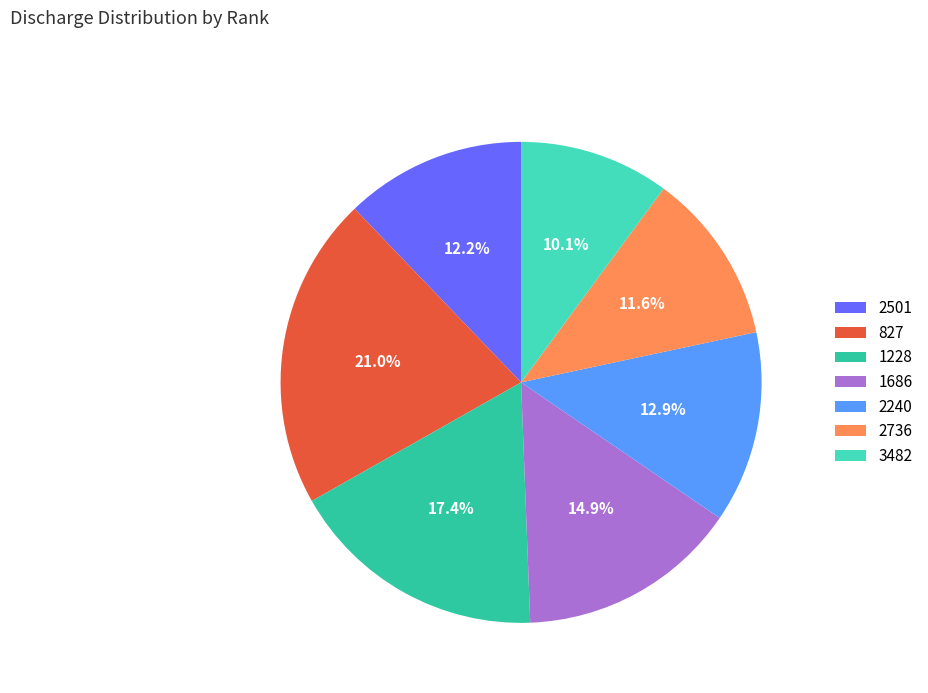

To the nearest percent, what portion does 2736 represent?

12%